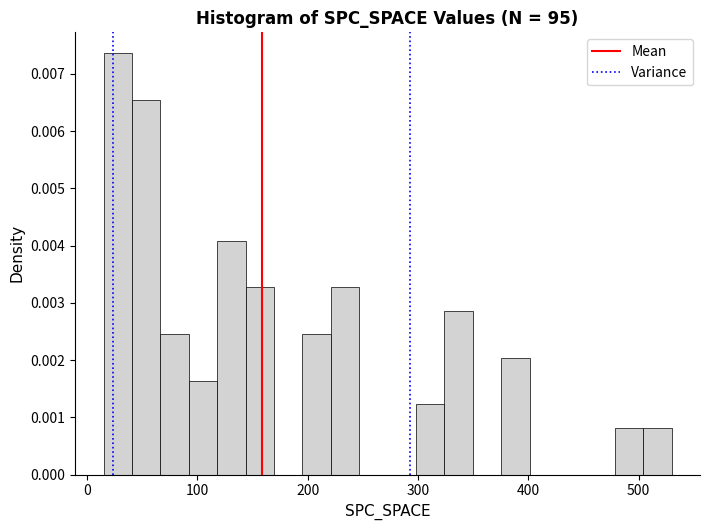

Read against the x-axis, roughly where is the centre of the tallest bar?

30